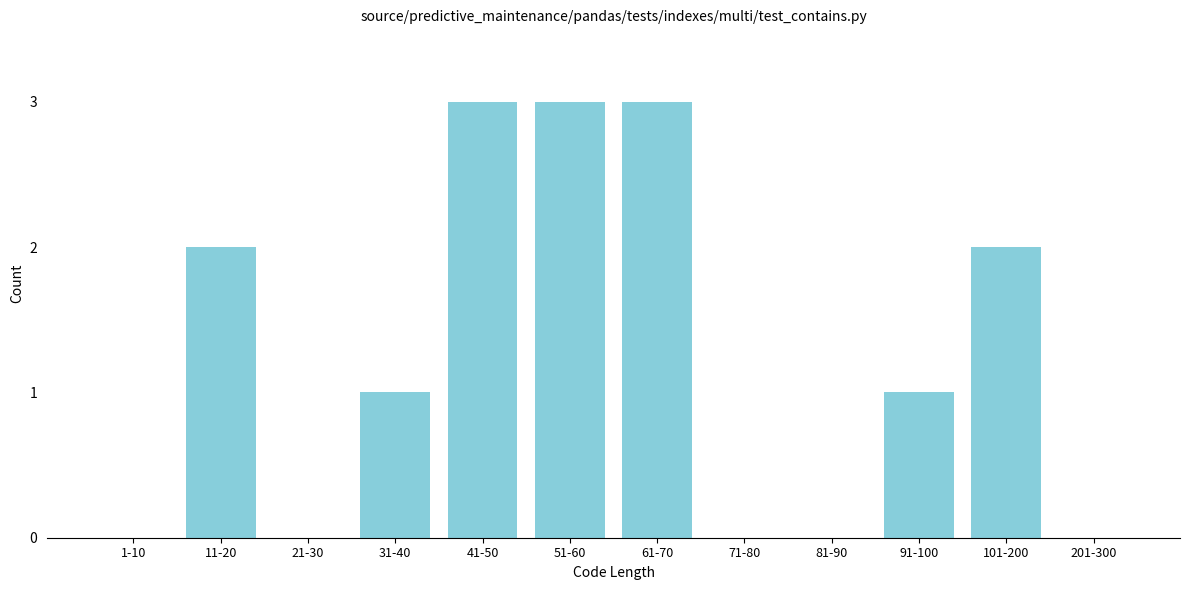

Reading left to right, extract all data points from this chart.

1-10=0	11-20=2	21-30=0	31-40=1	41-50=3	51-60=3	61-70=3	71-80=0	81-90=0	91-100=1	101-200=2	201-300=0